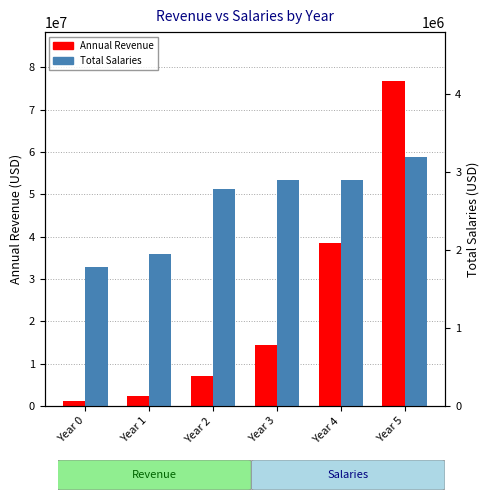

What is the sum of all Total Salaries values?

15520000